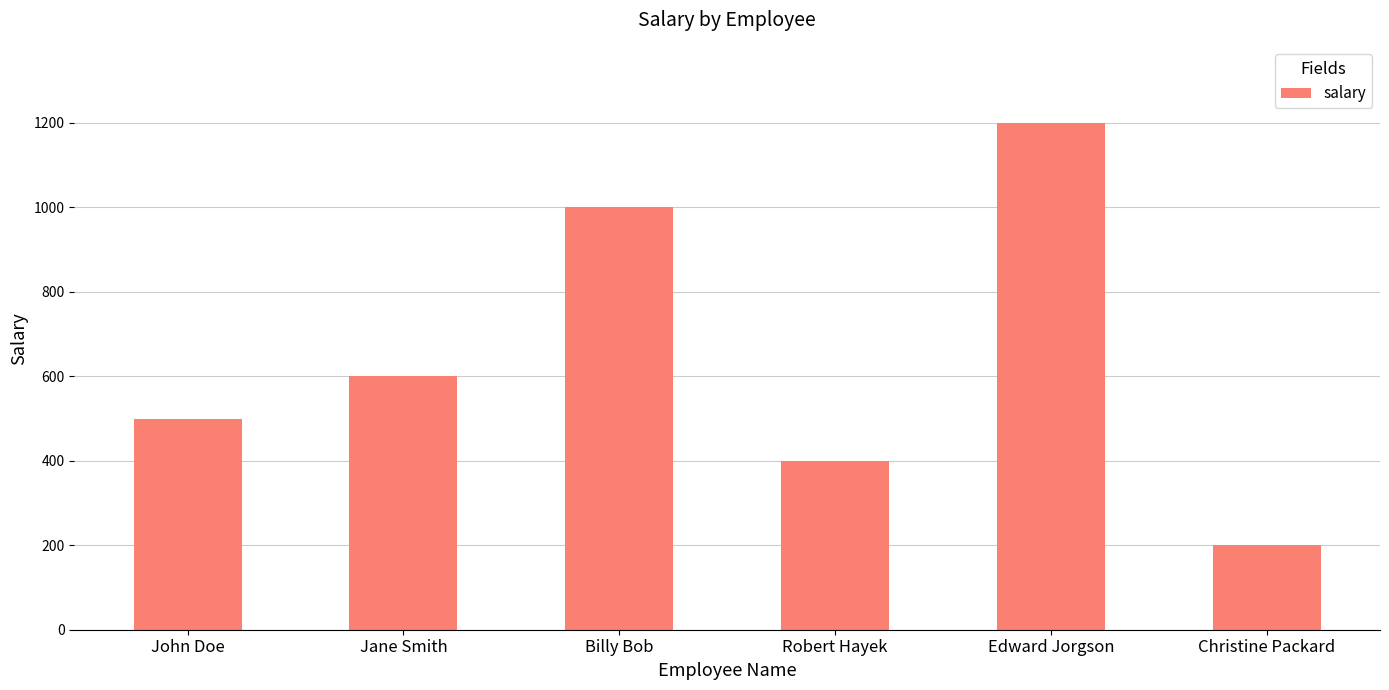

The value at Edward Jorgson is 1619. True or false?

False